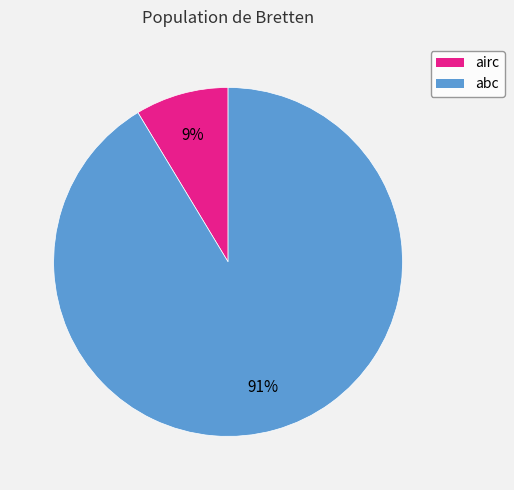

Combined, do abc and airc account for over 50%?

Yes